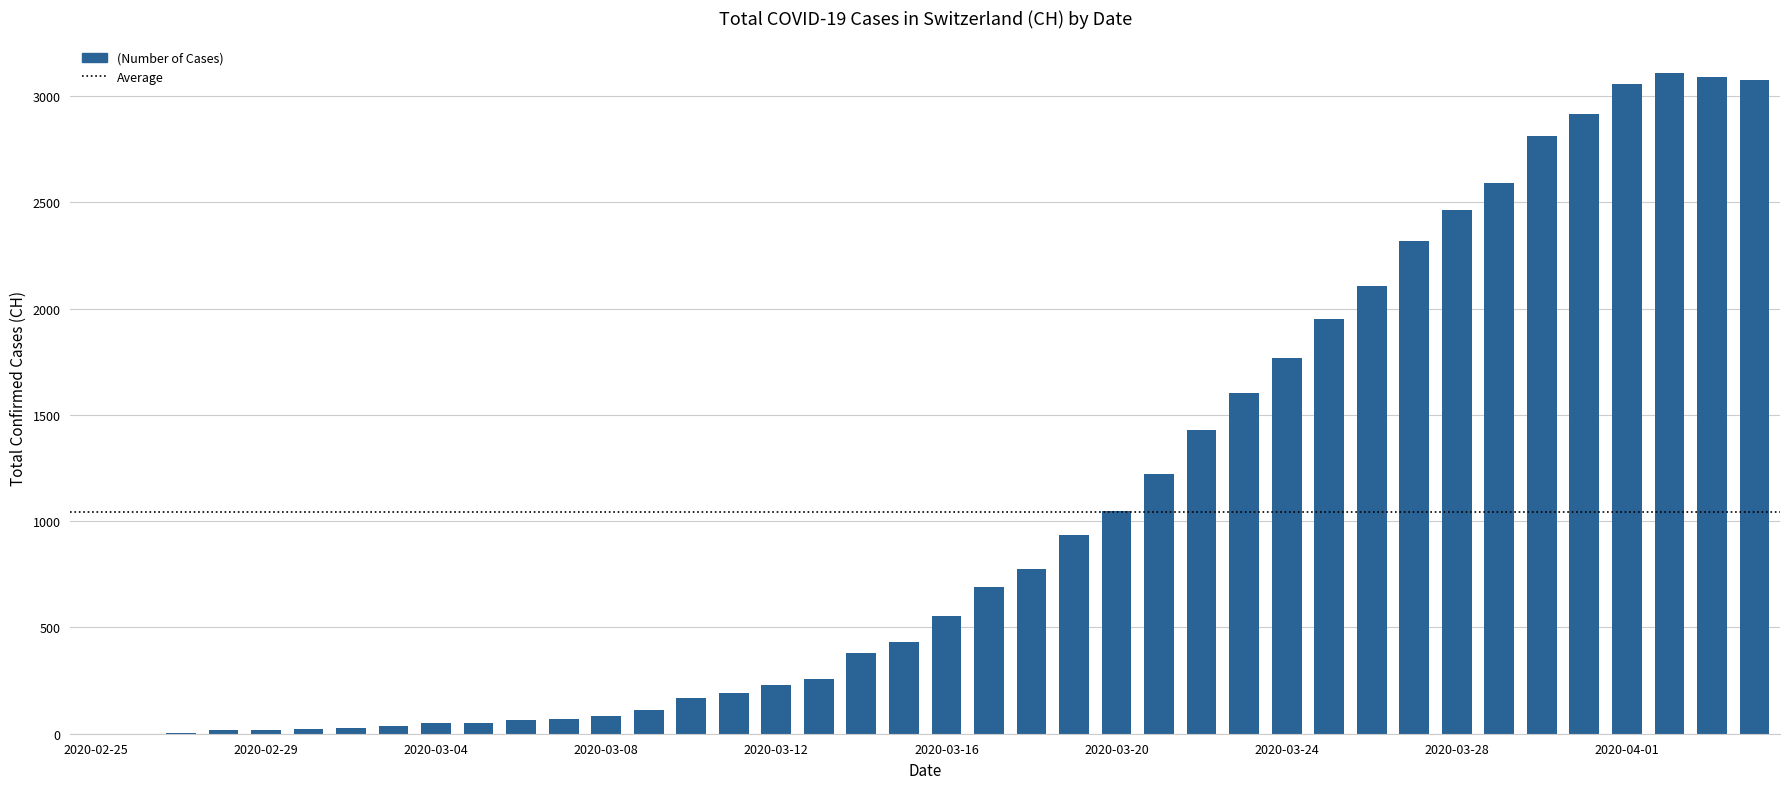

What is the sum of all values?

41717